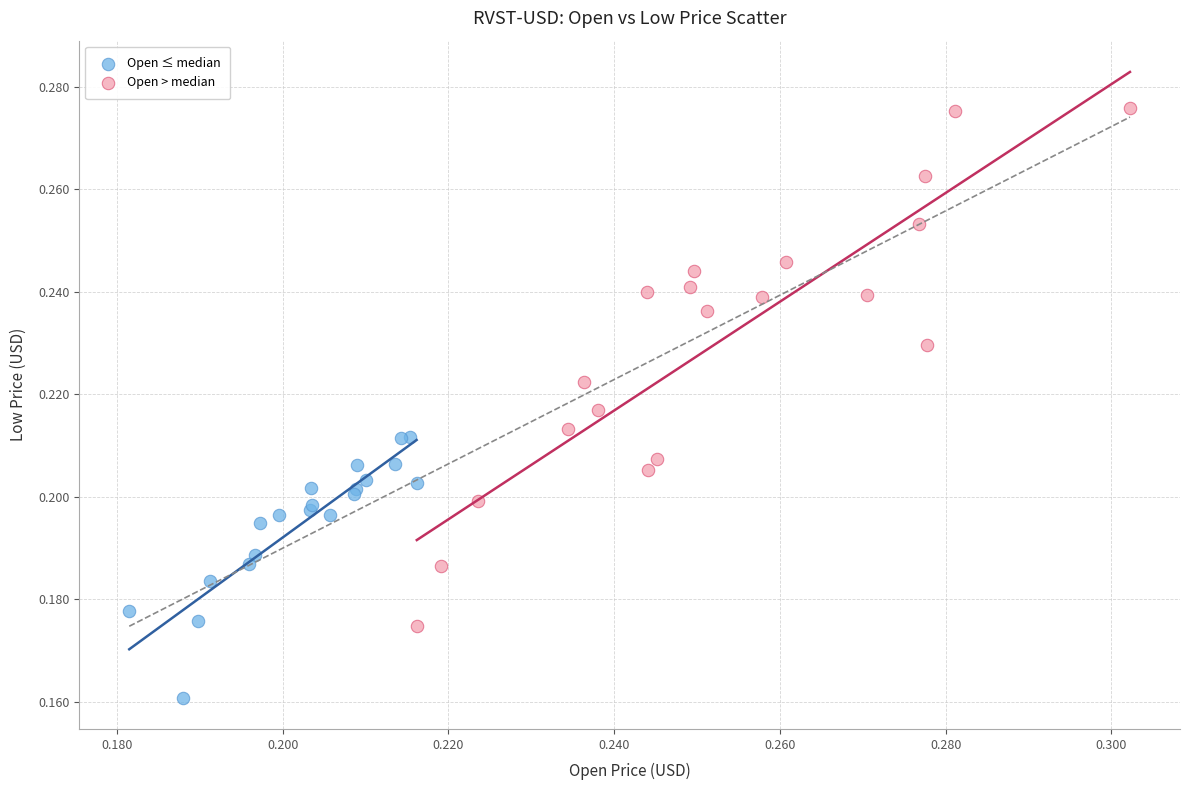

Which series reaches the minimum Y coordinate?

Open ≤ median